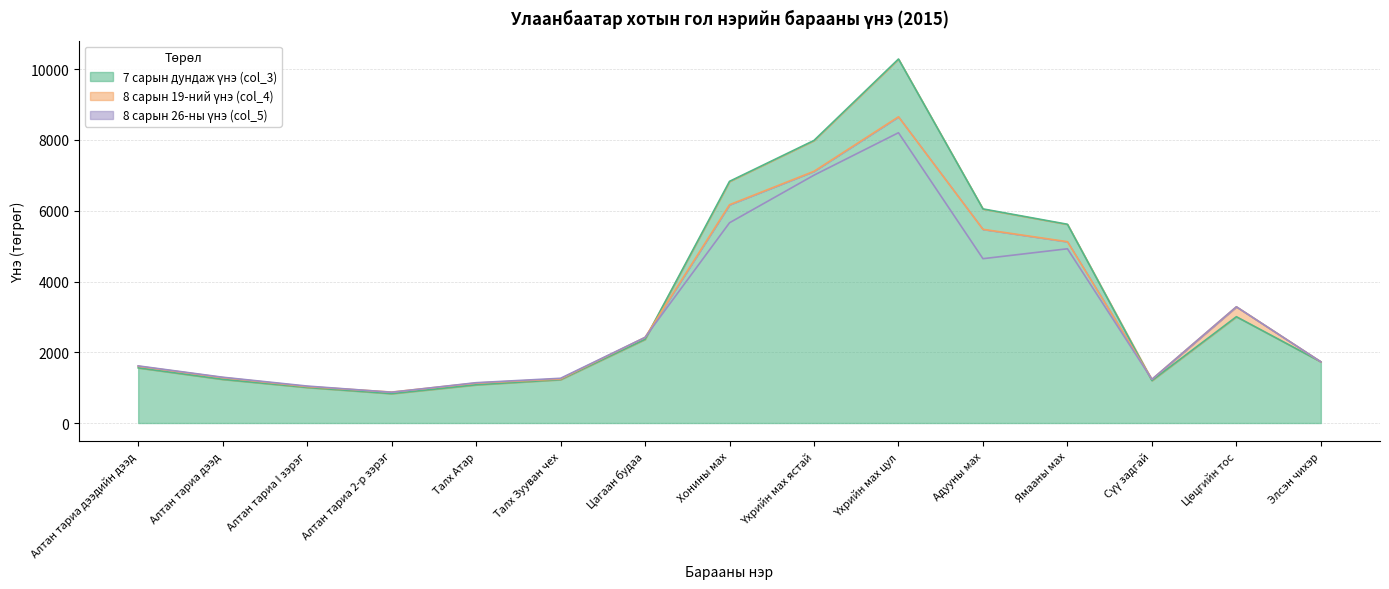

At which category does the chart reach its peak across all series?

Үхрийн мах цул